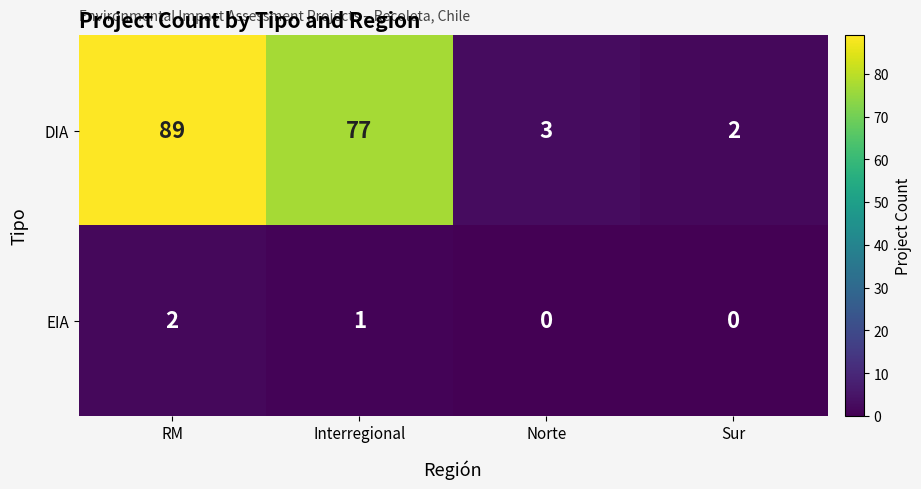

Is it true that EIA equals 1 at RM?

False